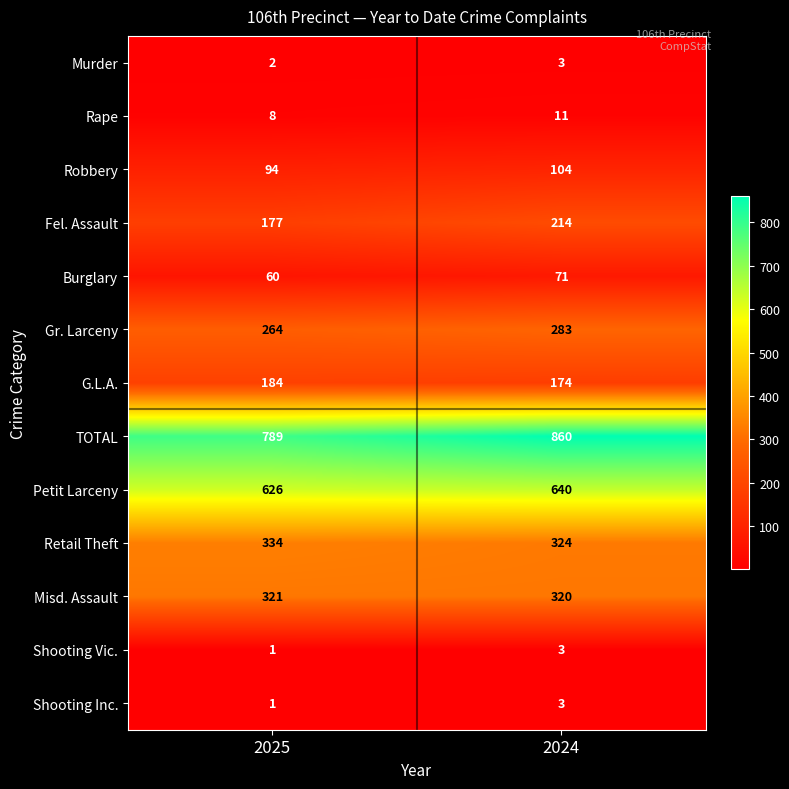

What is the difference between the maximum and minimum values in the Fel. Assault series?

37